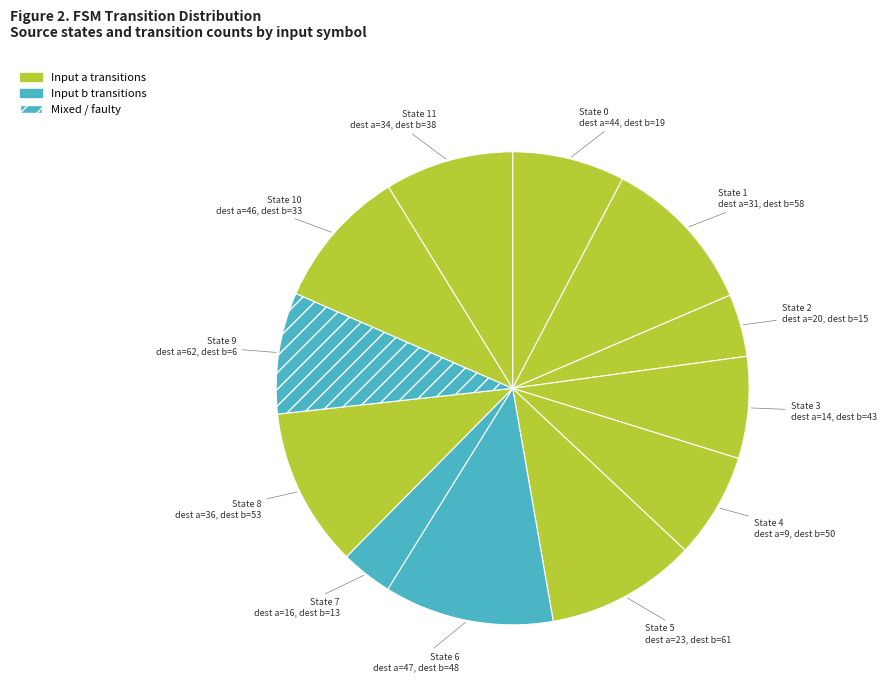

Does any single category account for the majority?

No